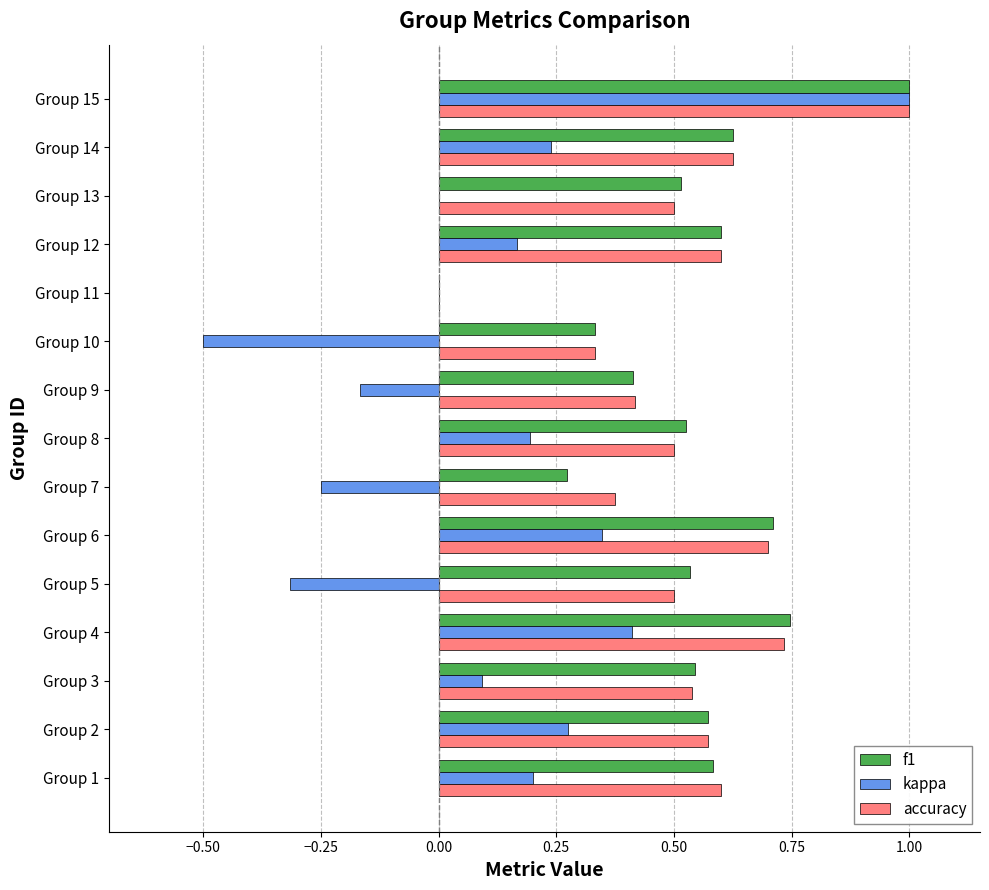

The value of accuracy at Group 7 is 0.1. True or false?

False